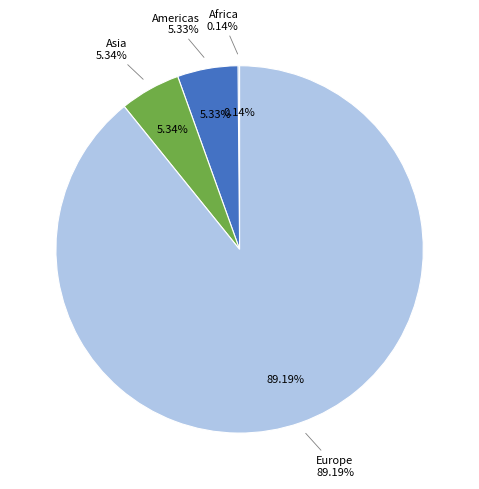

Is it true that Africa is 8% of the pie?

False